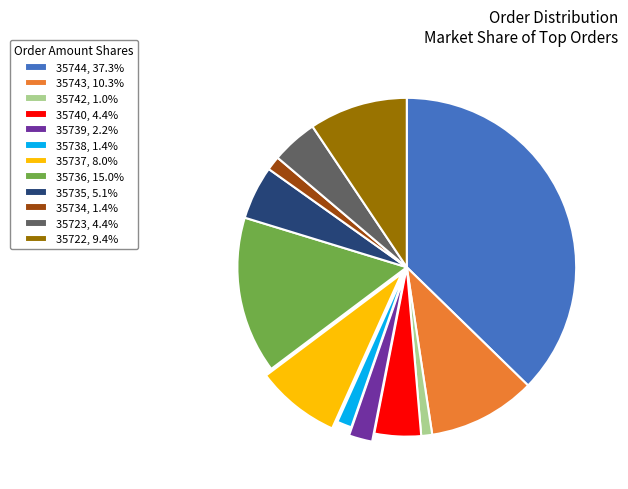

Is it true that 35735 is 1% of the pie?

False